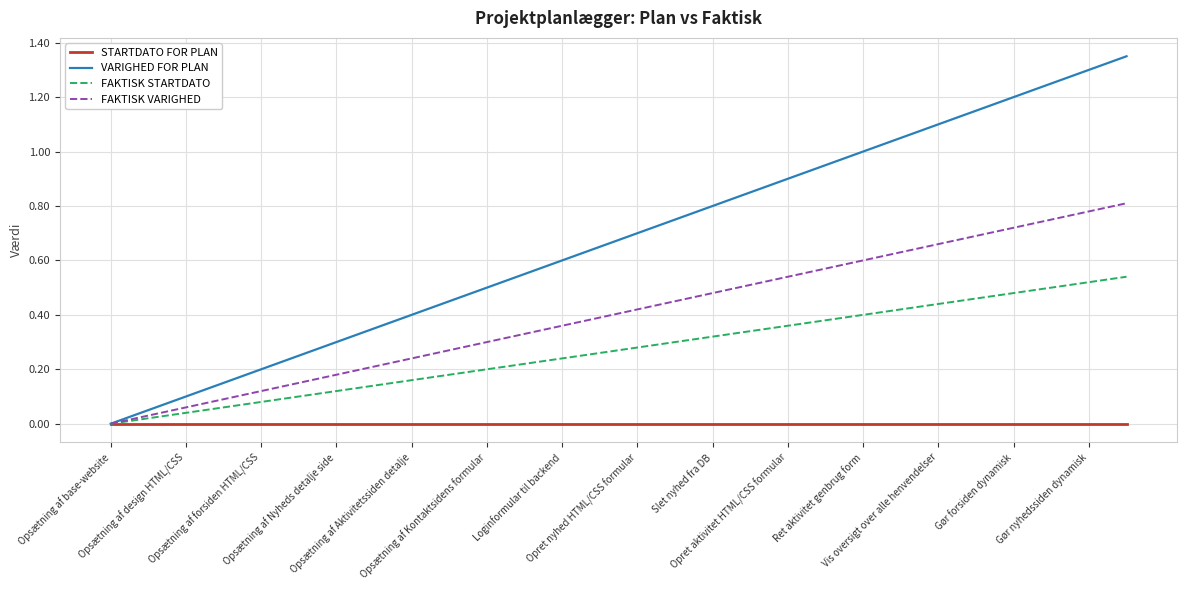

Which series has the largest range (max minus min)?

VARIGHED FOR PLAN